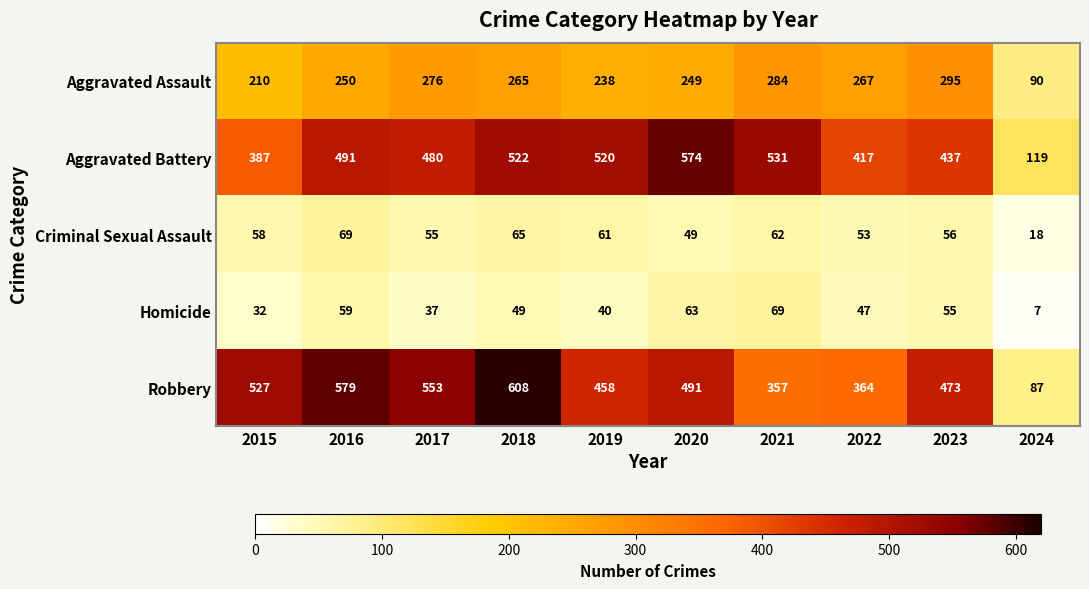

The Aggravated Battery series shows 30 at 2024. True or false?

False